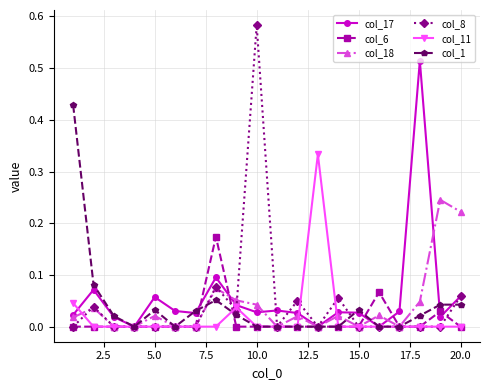

How many categories are shown in the chart?

20